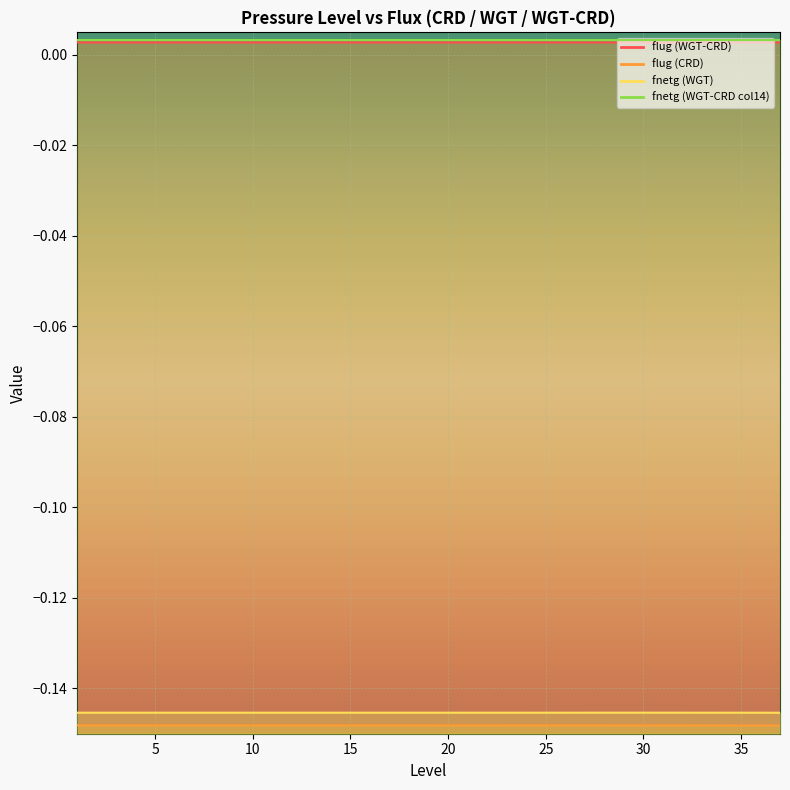

Which category has the lowest value in the flug (WGT-CRD) series?

28